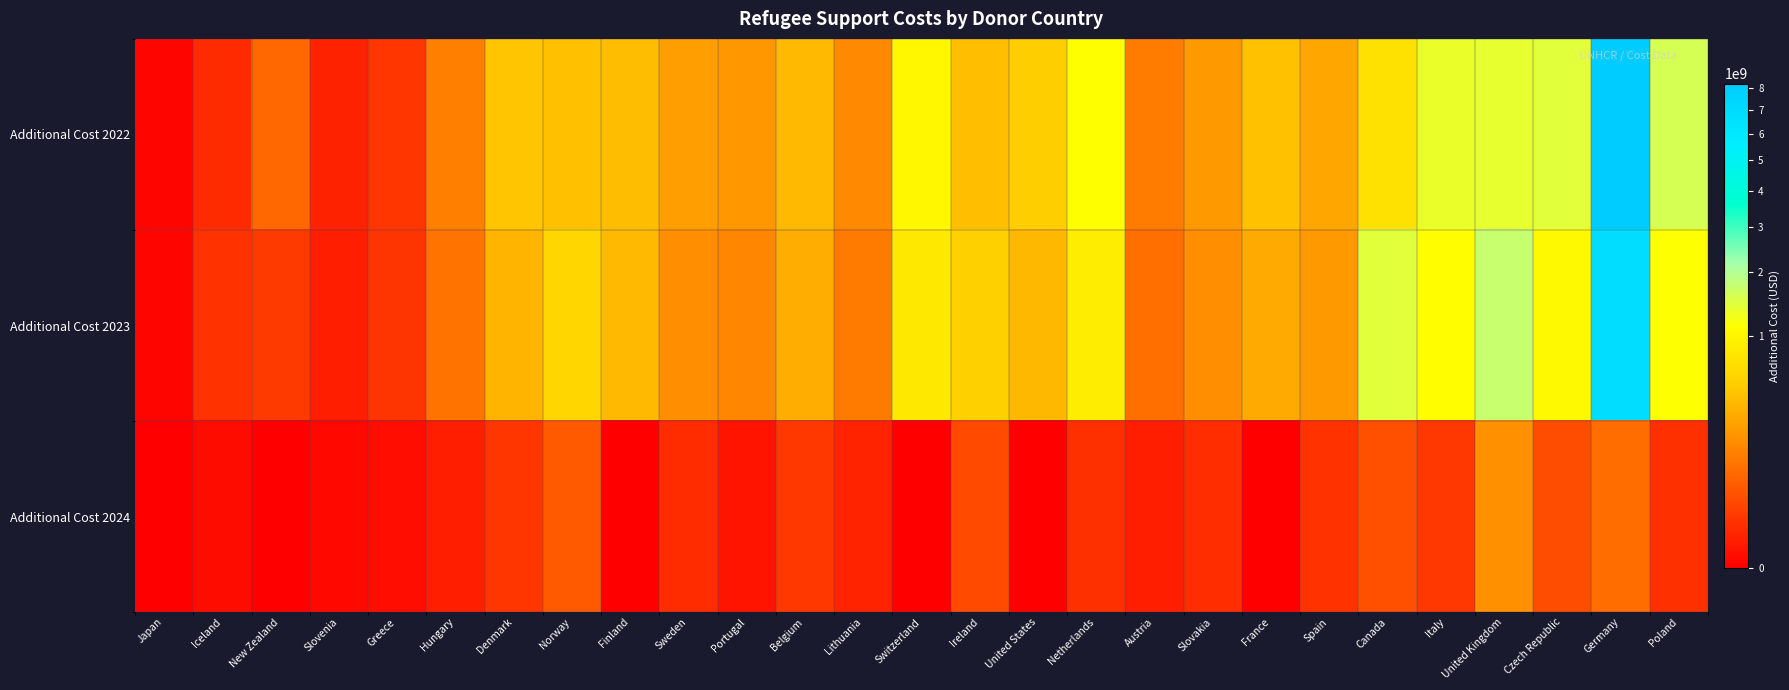

What is the difference between the highest and lowest values at Germany?

8112858423.8